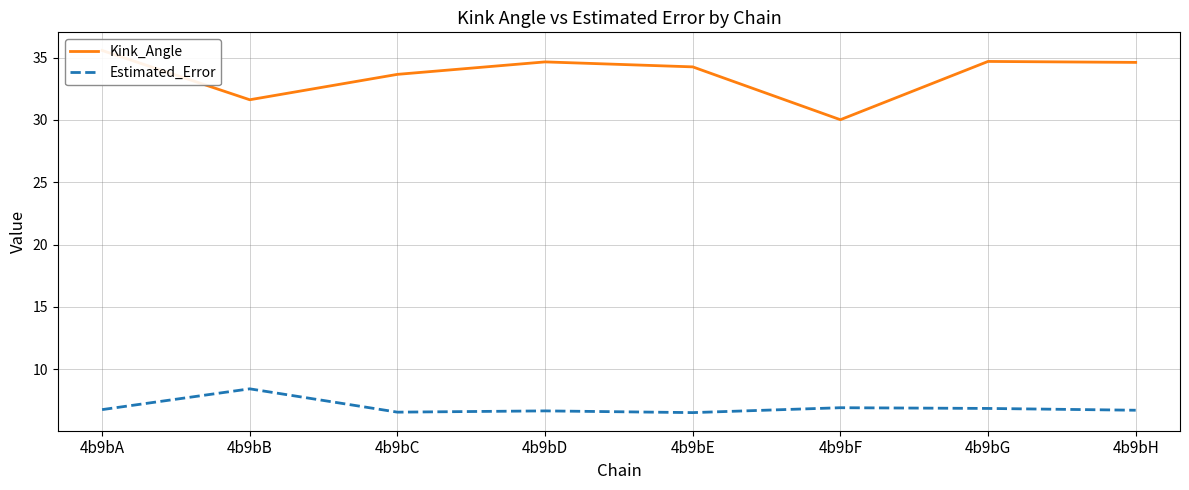

Reading right to left, list all the values displayed in this chart.

Kink_Angle: 4b9bH=34.6	4b9bG=34.7	4b9bF=30.0	4b9bE=34.2	4b9bD=34.6	4b9bC=33.6	4b9bB=31.6	4b9bA=35.6
Estimated_Error: 4b9bH=6.7	4b9bG=6.8	4b9bF=6.9	4b9bE=6.5	4b9bD=6.7	4b9bC=6.6	4b9bB=8.4	4b9bA=6.8